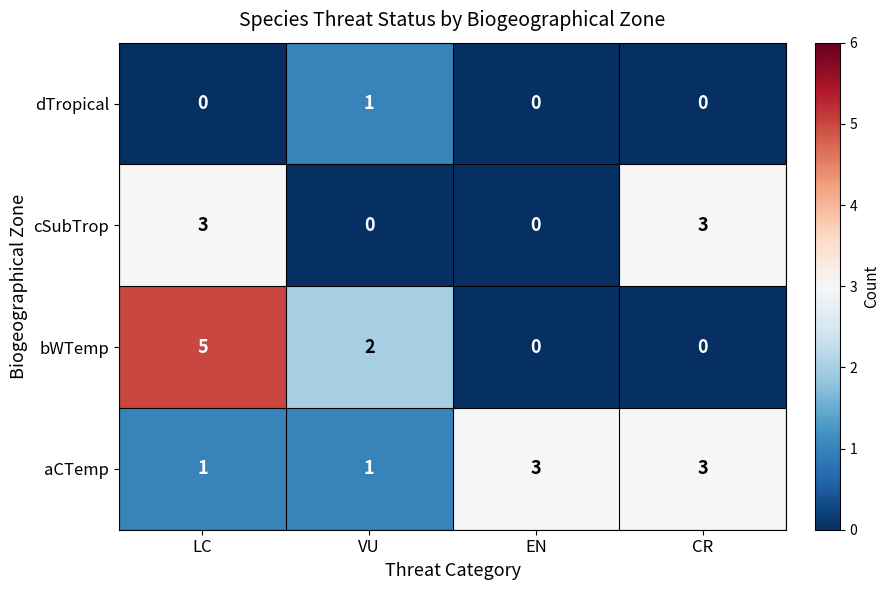

What is the difference between the highest and lowest values at CR?

3